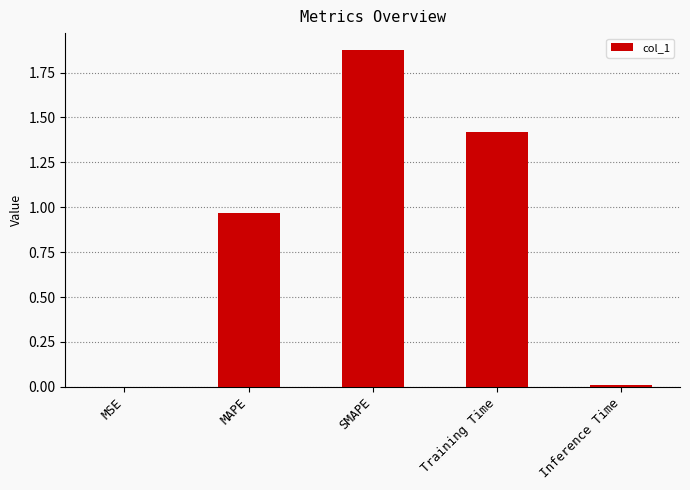

What is the ratio of the value at SMAPE to the value at Training Time?

1.3